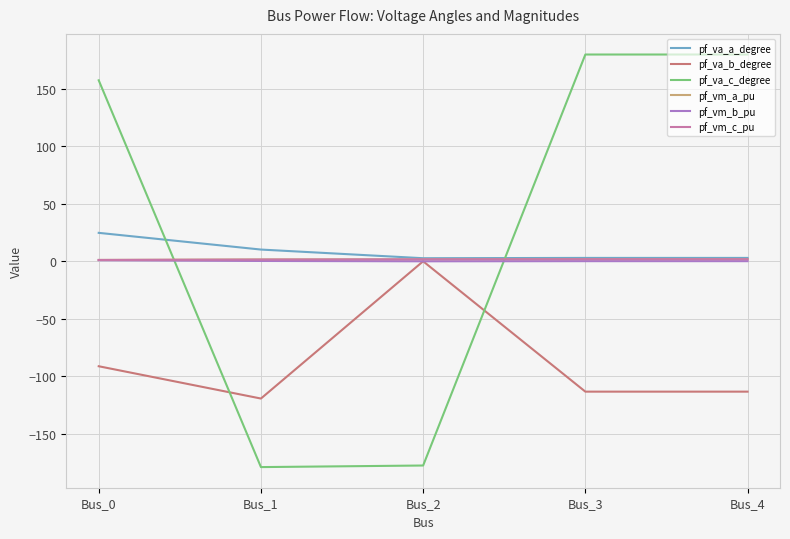

At which category does pf_va_a_degree reach its first local peak?

Bus_3